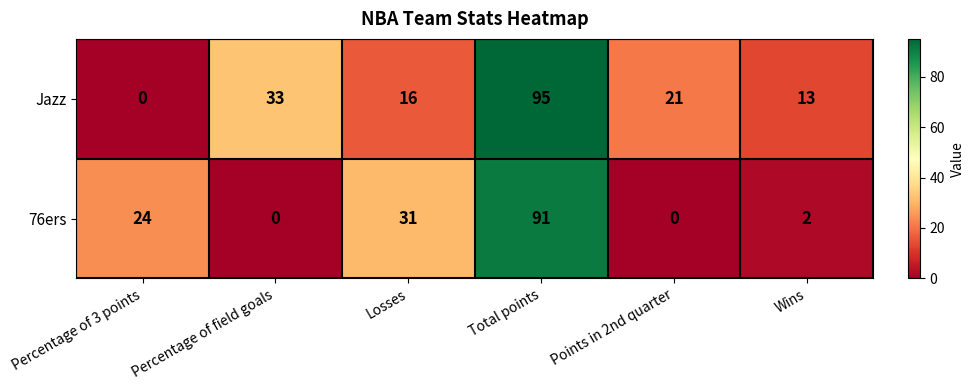

At which category is the sum across all series the highest?

Total points